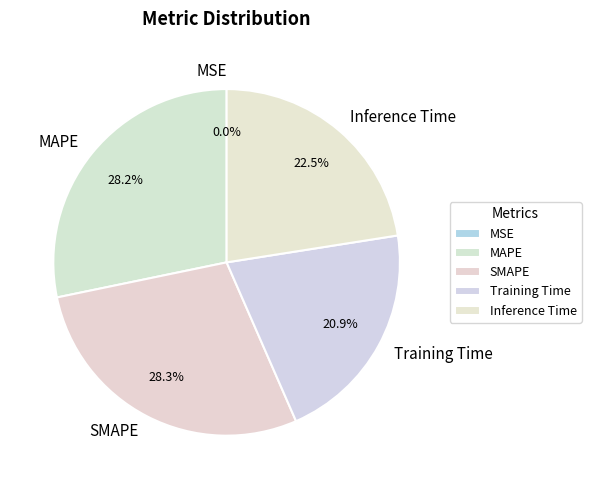

Between Training Time and SMAPE, which is larger?

SMAPE